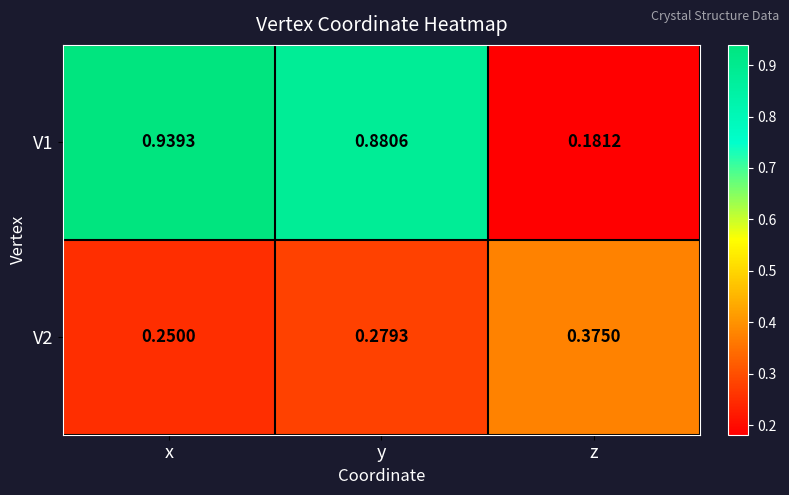

Which category has the lowest value in the V2 series?

x